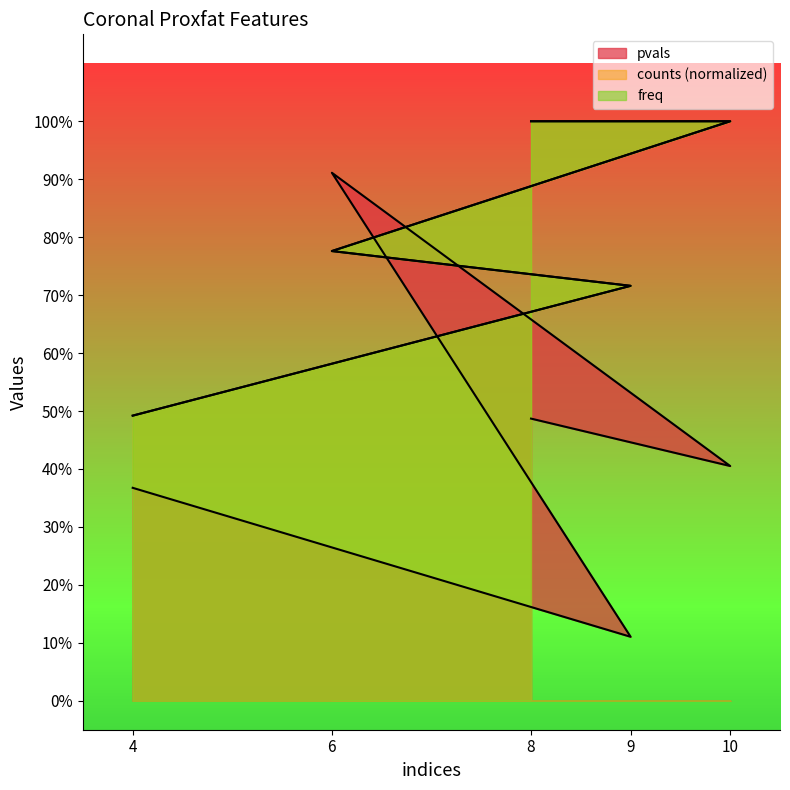

What is the approximate value of freq at 9?

0.7